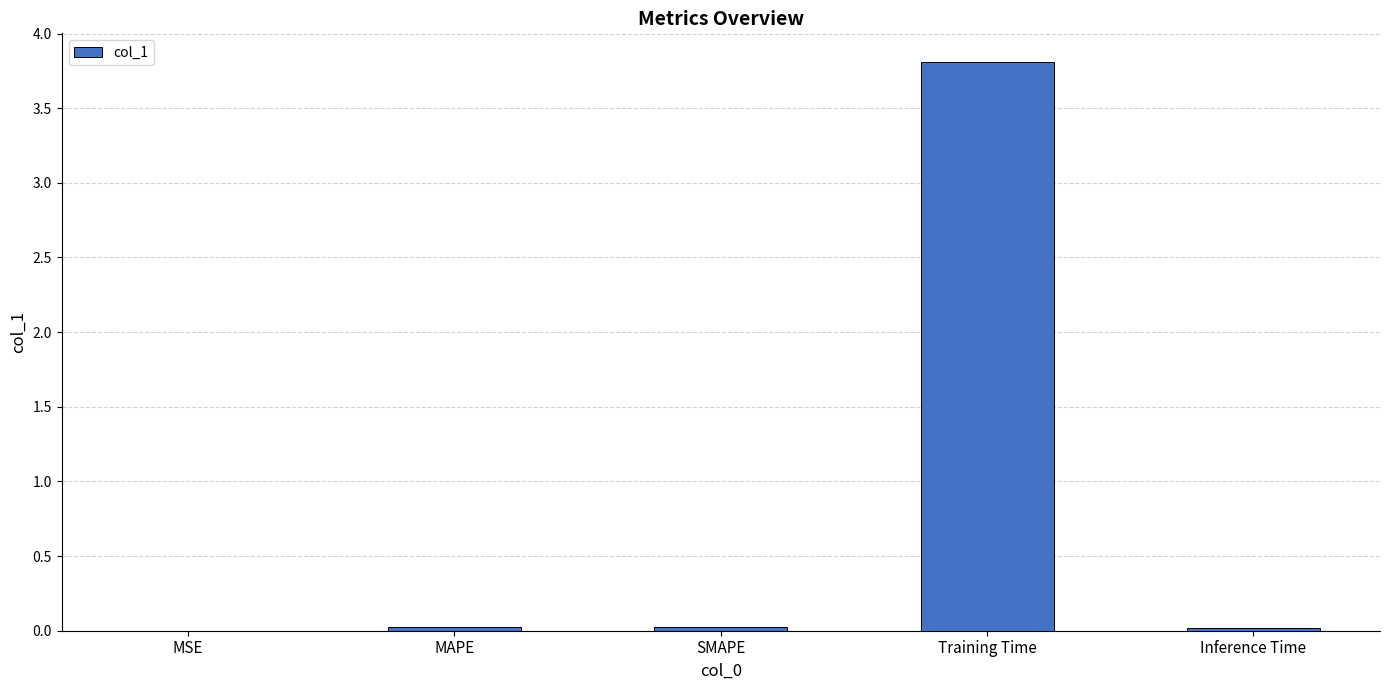

Are the bars grouped side by side (vs. stacked)?

No